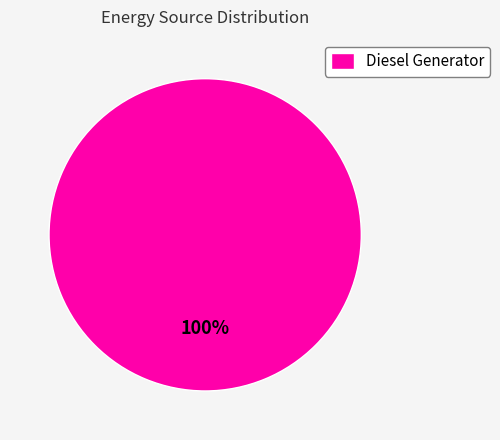

Count the number of slices in the pie.

1